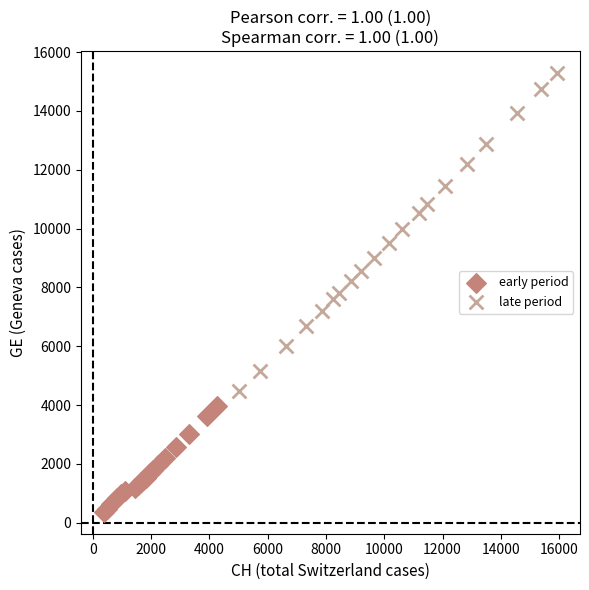

Which series contains the highest Y value?

late period